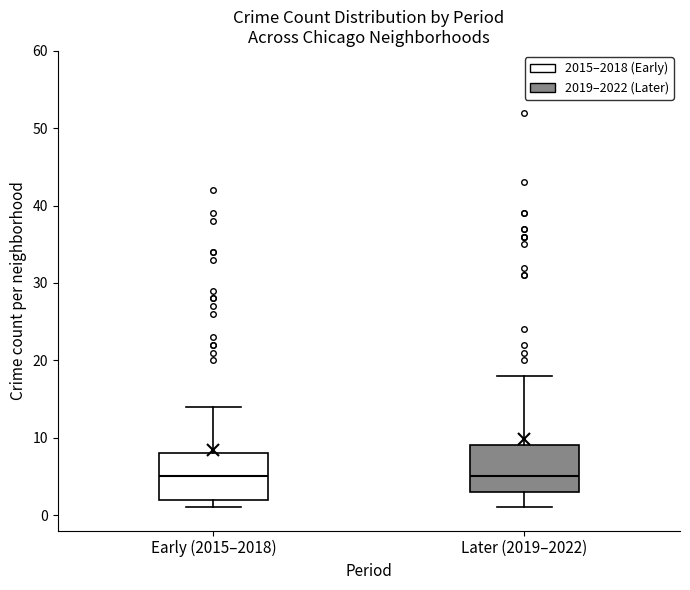

Reading left to right, read every box against the y-axis: the position of its median line, the range the box covers, and the ends of its whiskers. The values are not printed on the chart, so give them approximately, as read against the axis.

Early (2015–2018): median 5, box 2 to 8, whiskers 1 to 14
Later (2019–2022): median 5, box 3 to 9, whiskers 1 to 18